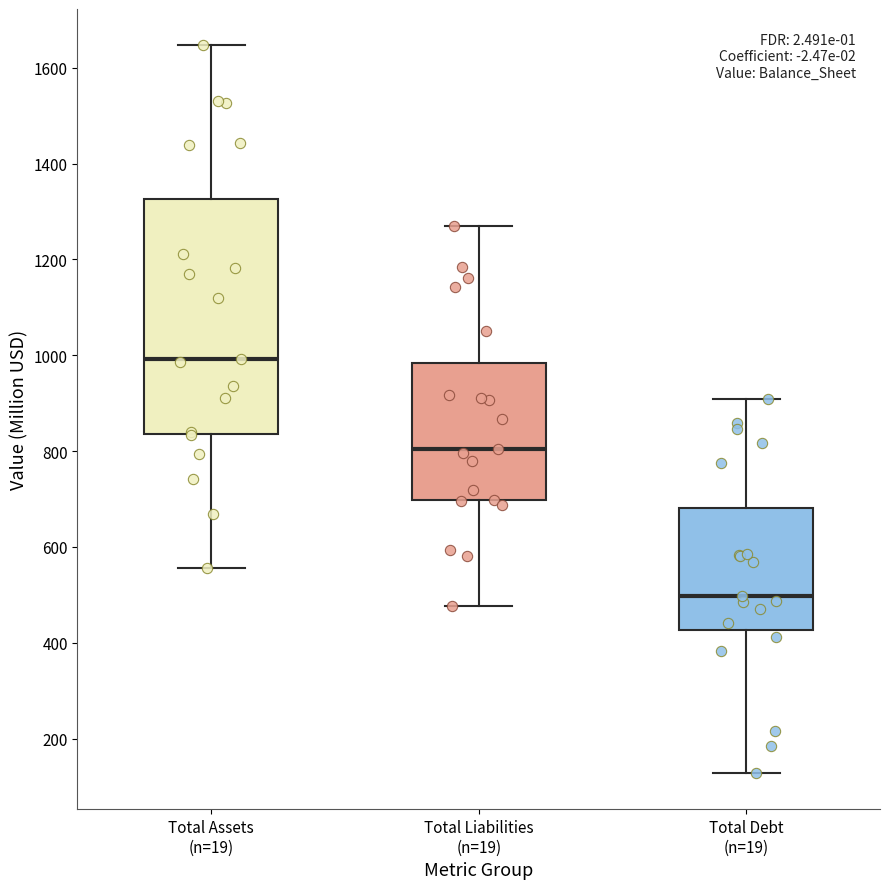

Reading left to right, read every box against the y-axis: the position of its median line, the range the box covers, and the ends of its whiskers. The values are not printed on the chart, so give them approximately, as read against the axis.

Total Assets (n=19): median 1000, box 840 to 1320, whiskers 560 to 1640
Total Liabilities (n=19): median 800, box 700 to 980, whiskers 480 to 1260
Total Debt (n=19): median 500, box 420 to 680, whiskers 120 to 900